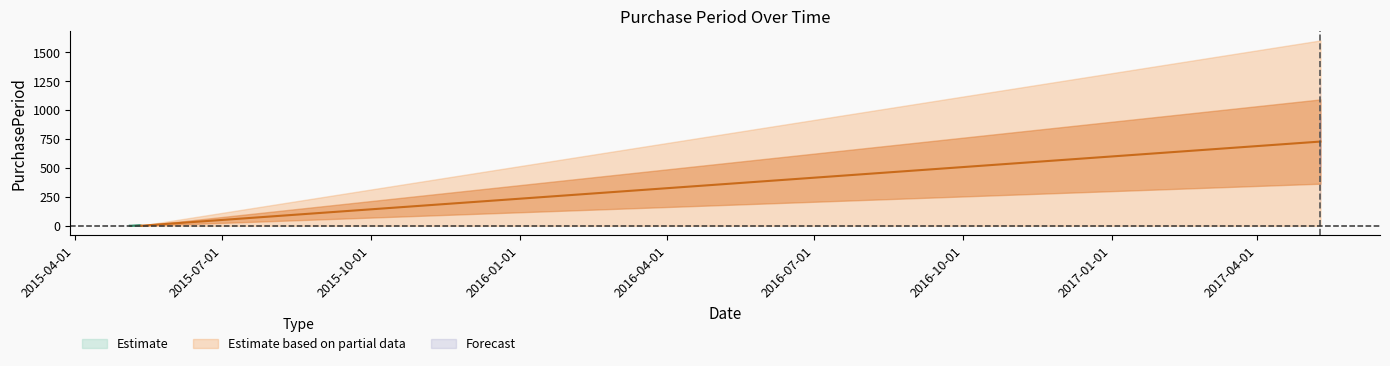

What is the label of the 3rd point from the left?

2015-05-11